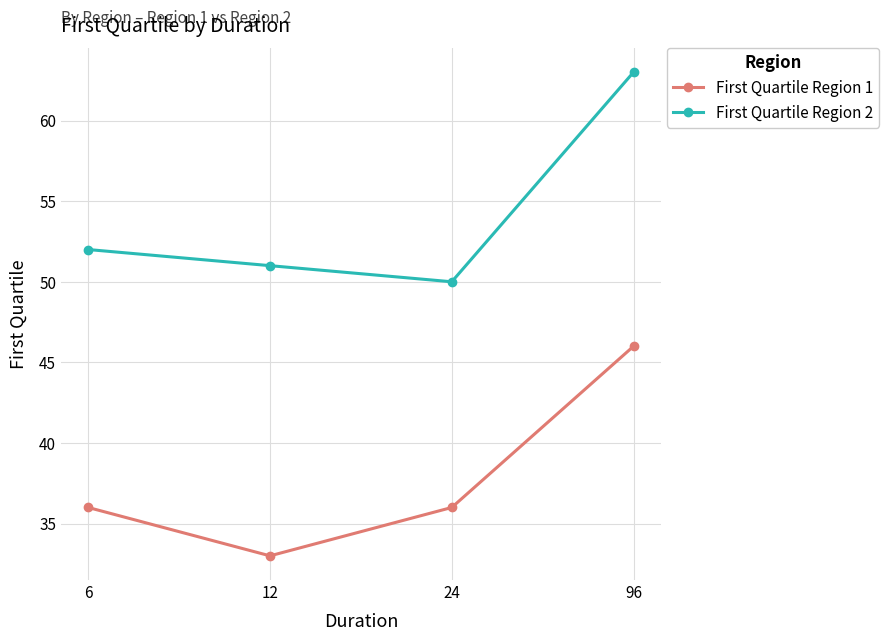

Reading left to right, what are all the values shown in this chart?

First Quartile Region 1: 36	33	36	46
First Quartile Region 2: 52	51	50	63